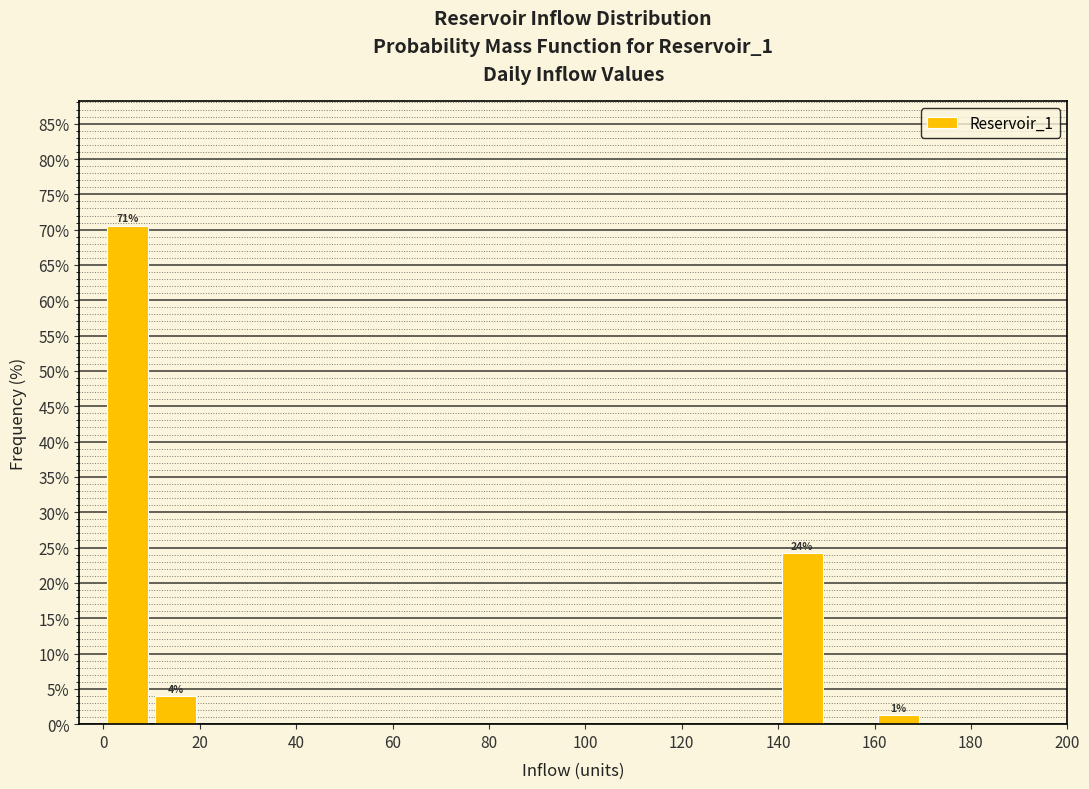

Which range on the x-axis has the tallest bar?

0 to 10